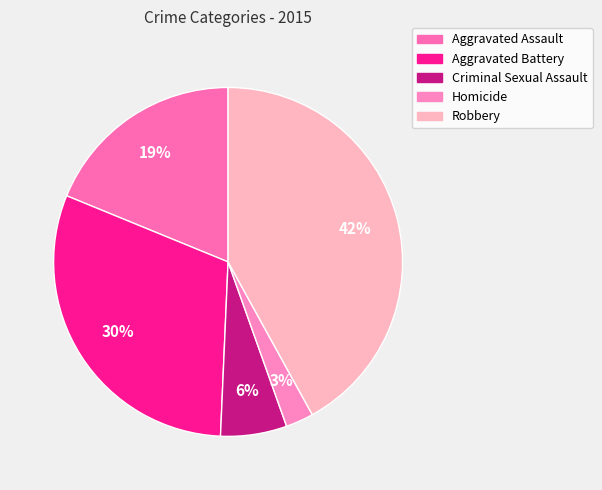

How many segments does this pie chart have?

5